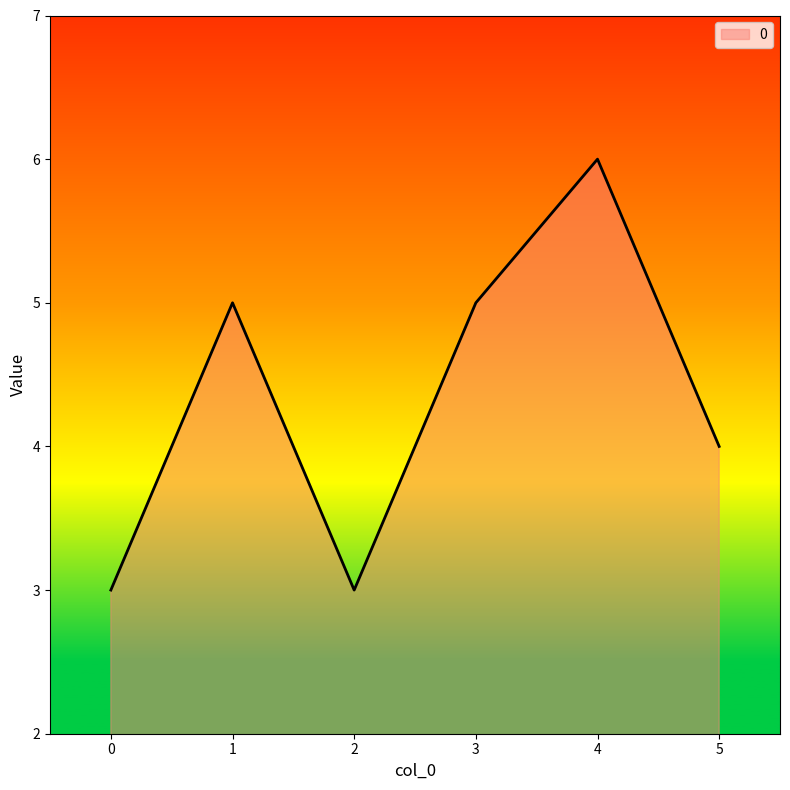

Count the values in the range 3 to 5.

5